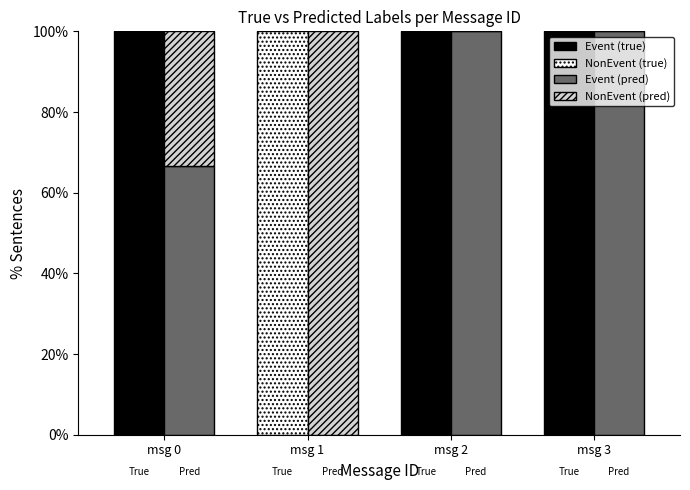

Reading left to right, transcribe all the data shown in this chart.

Event (true): msg 0=100.0	msg 1=0.0	msg 2=100.0	msg 3=100.0
NonEvent (true): msg 0=0.0	msg 1=100.0	msg 2=0.0	msg 3=0.0
Event (pred): msg 0=66.7	msg 1=0.0	msg 2=100.0	msg 3=100.0
NonEvent (pred): msg 0=33.3	msg 1=100.0	msg 2=0.0	msg 3=0.0